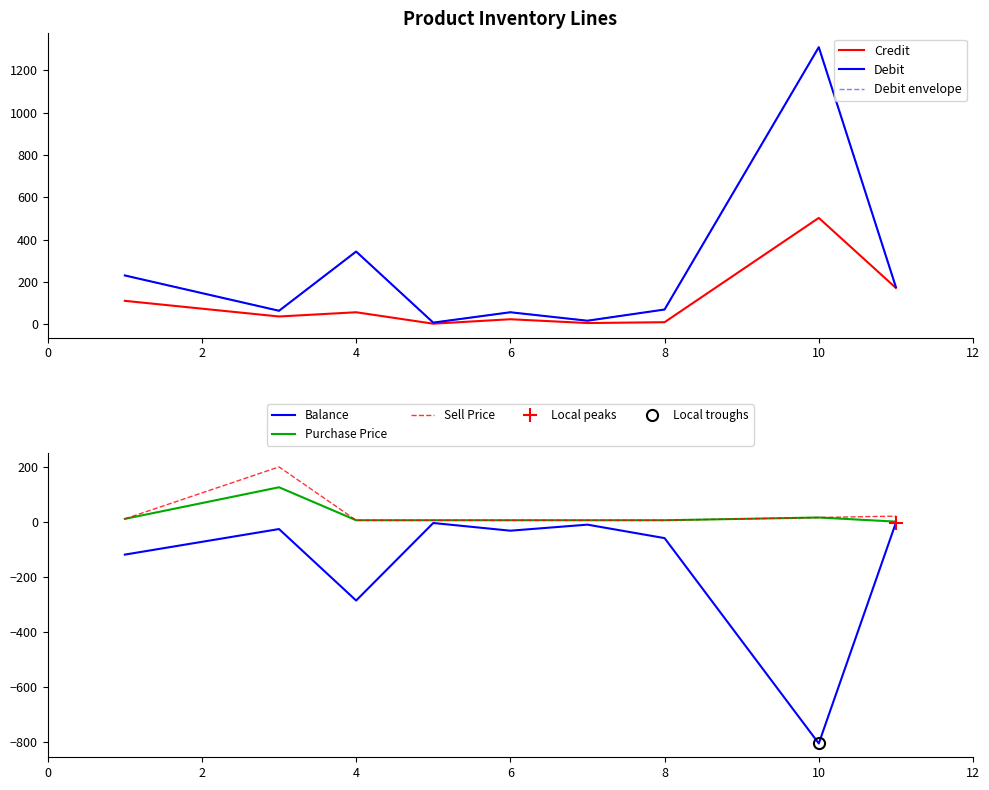

True or false: Purchase Price has a value of 5 at 6.

True